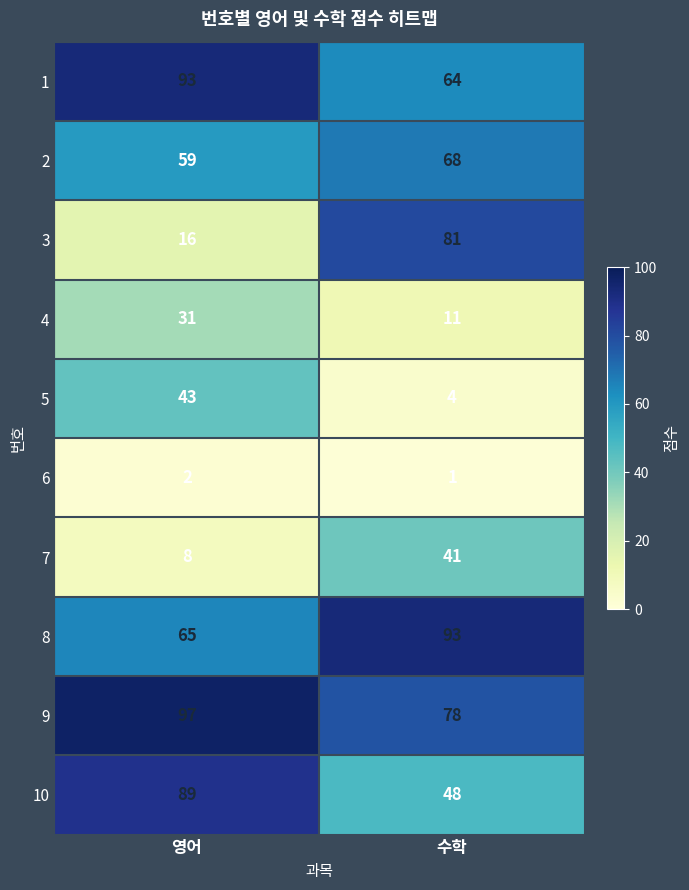

Reading left to right, what are all the values shown in this chart?

1: 영어=93	수학=64
2: 영어=59	수학=68
3: 영어=16	수학=81
4: 영어=31	수학=11
5: 영어=43	수학=4
6: 영어=2	수학=1
7: 영어=8	수학=41
8: 영어=65	수학=93
9: 영어=97	수학=78
10: 영어=89	수학=48